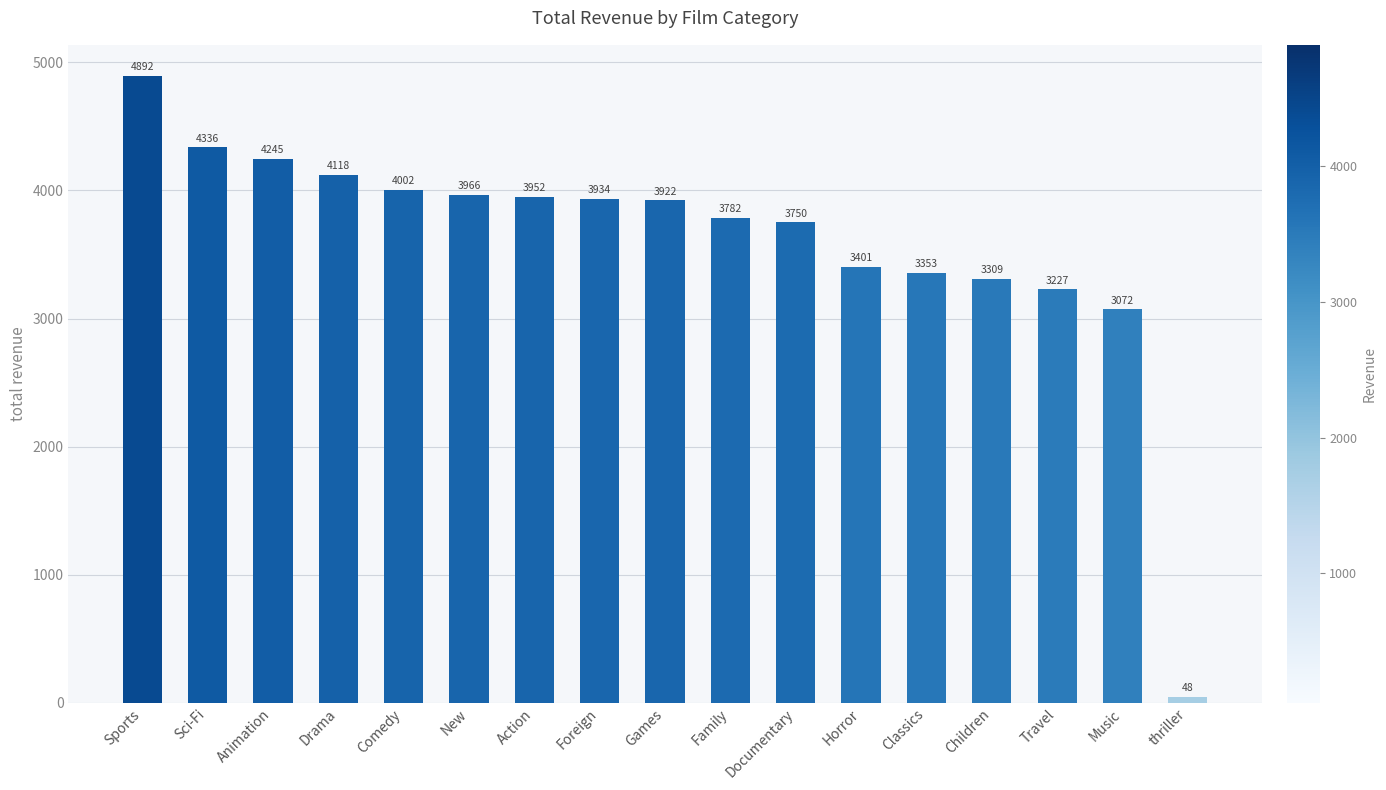

What is the label of the 7th bar from the right?

Documentary